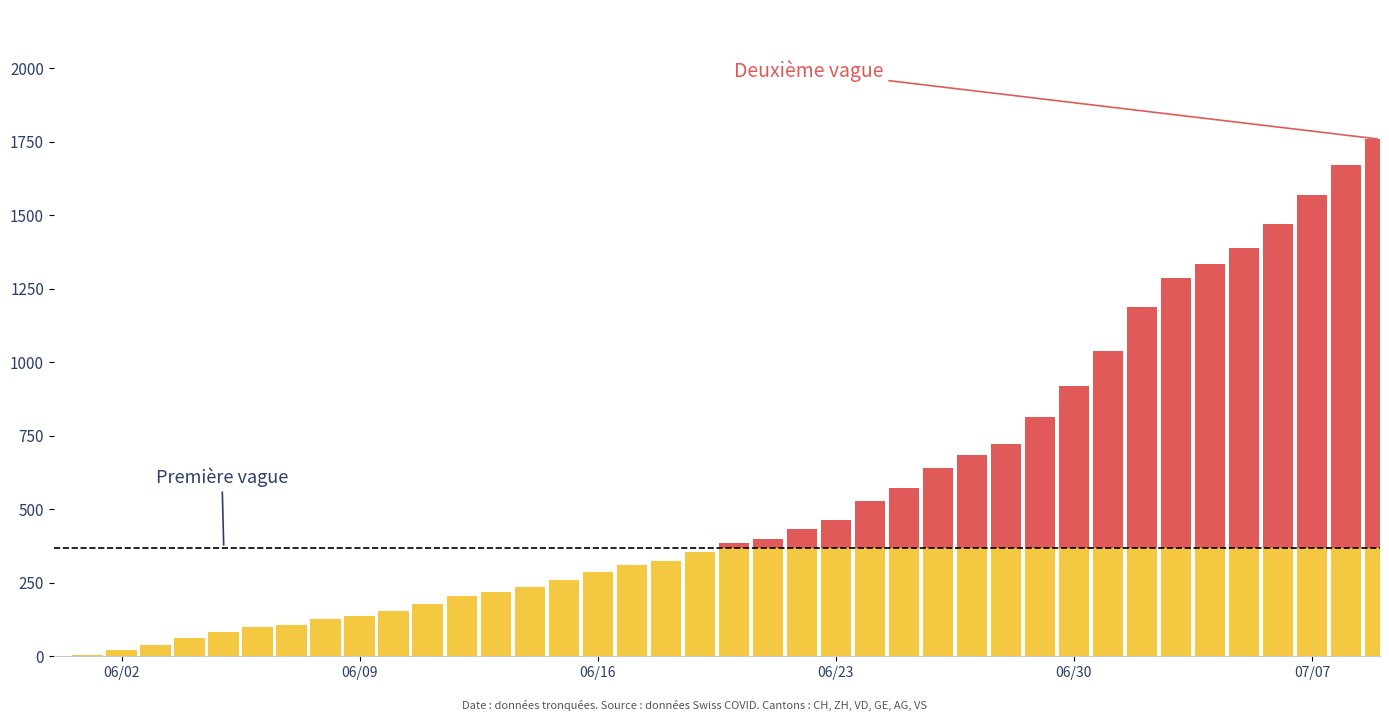

Does the chart contain stacked bars?

Yes